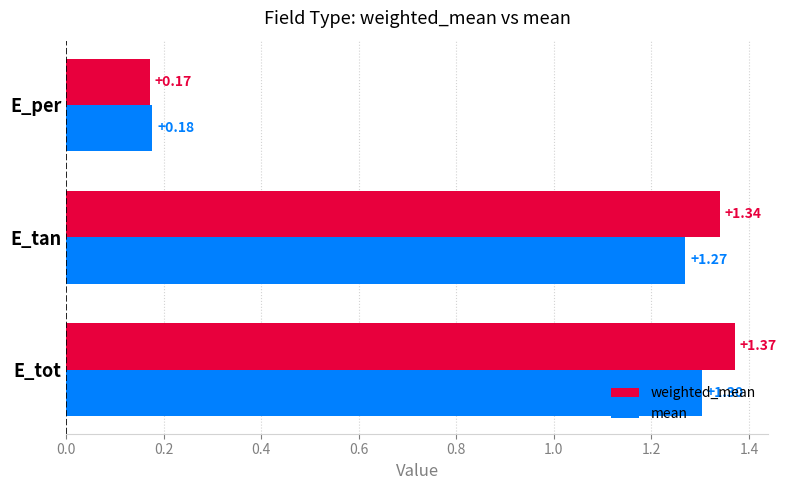

List the series in order of their peak value, highest first.

weighted_mean, mean